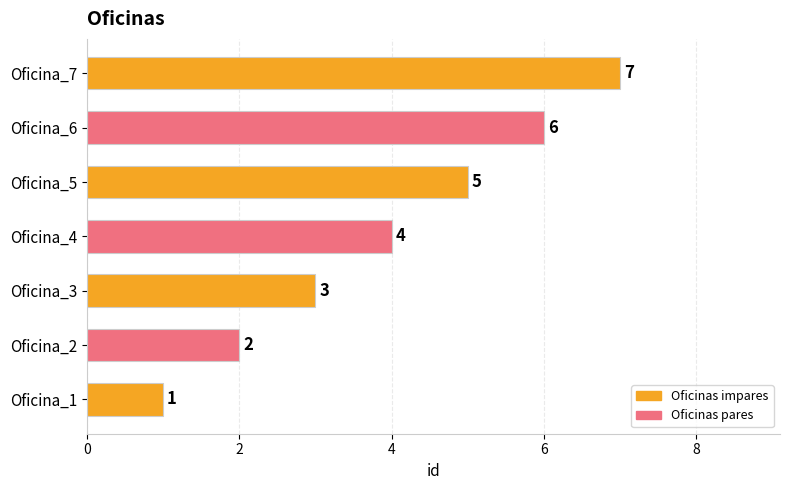

True or false: the data shows 6 at Oficina_6.

True